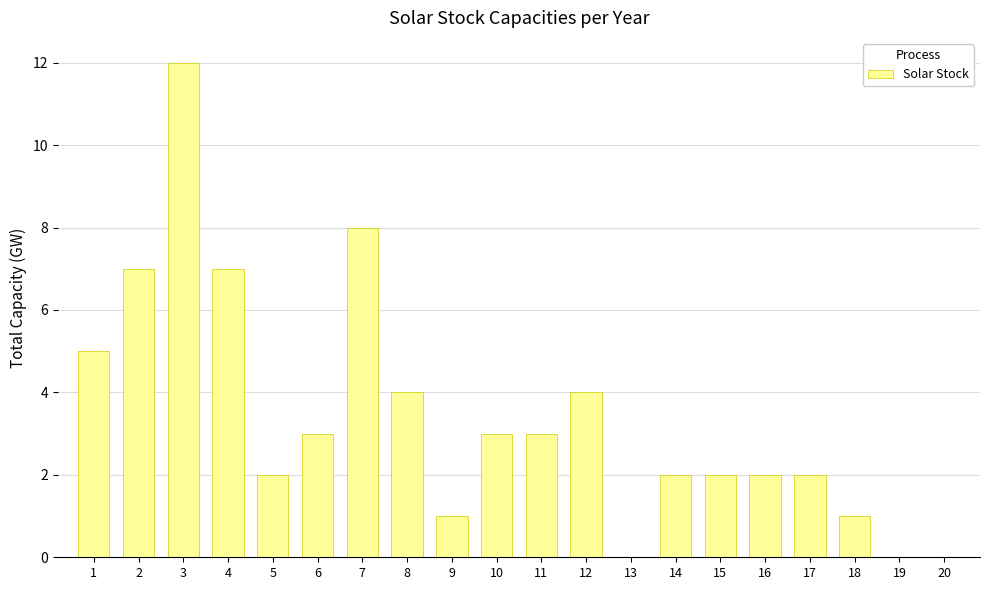

Approximately how many times larger is the value at 10 compared to 16?

1.5